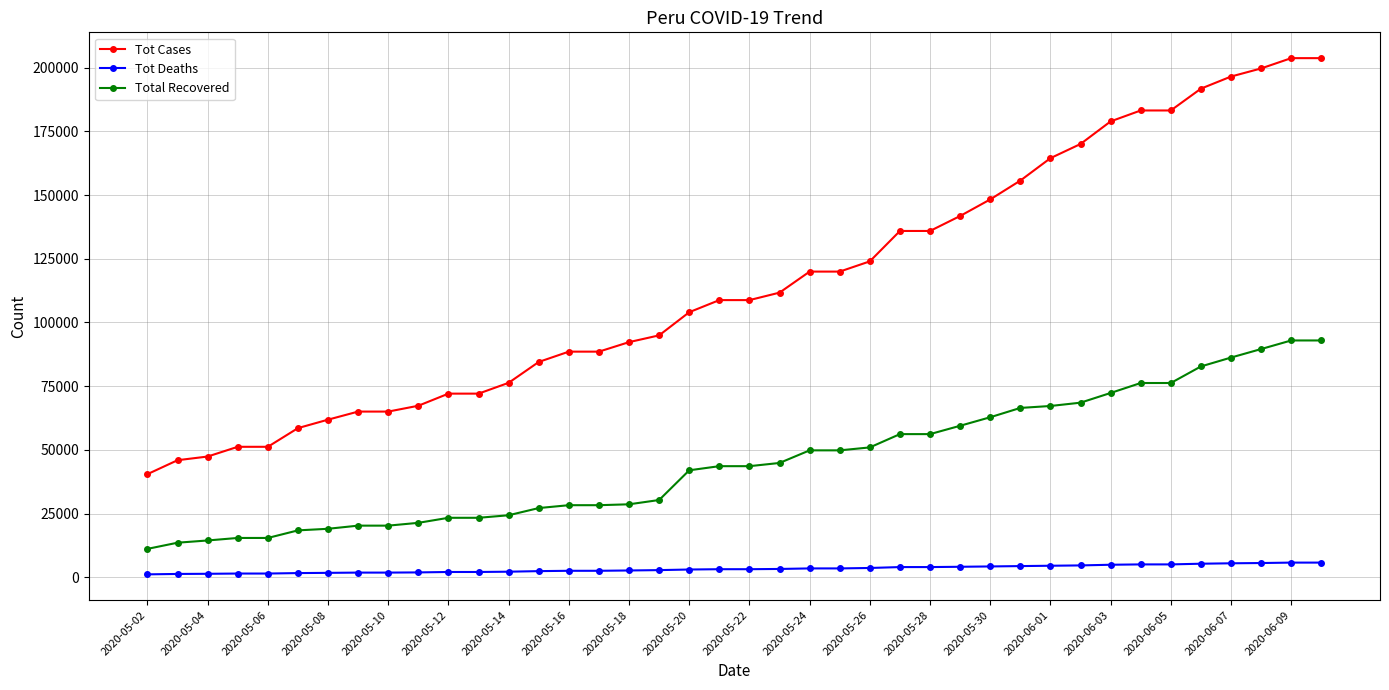

List the series in order of their peak value, highest first.

Tot Cases, Total Recovered, Tot Deaths